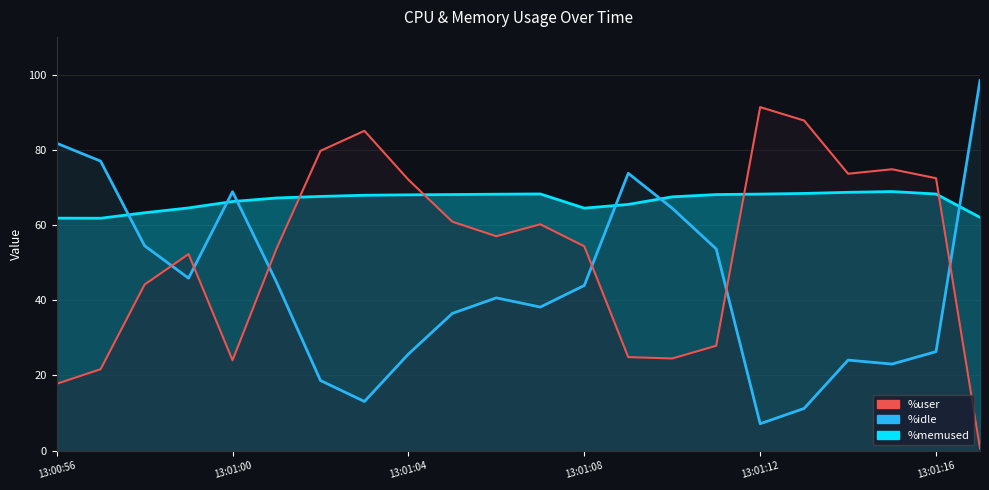

What position from the left is 21?

22